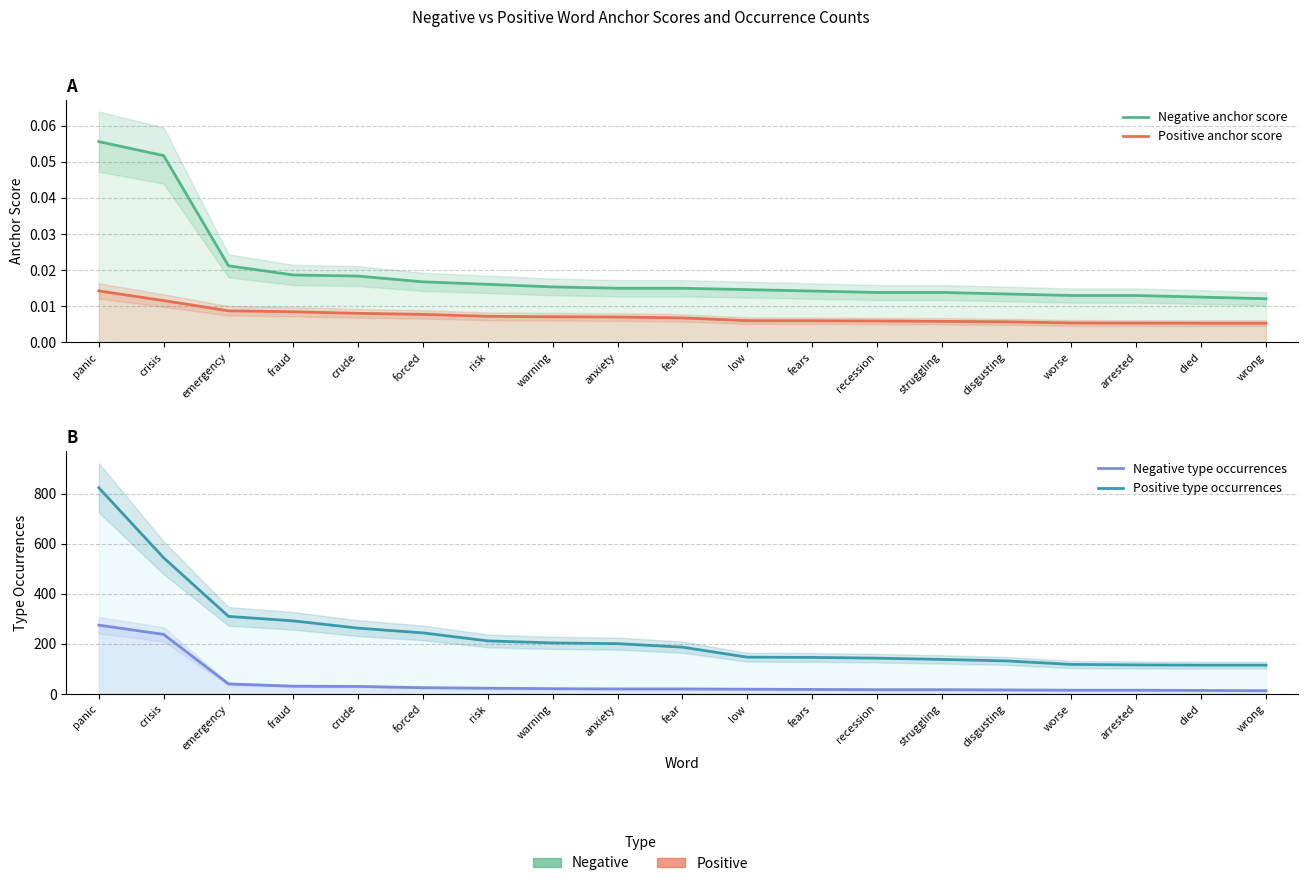

True or false: Positive type occurrences has more than 2 interior local peaks.

False